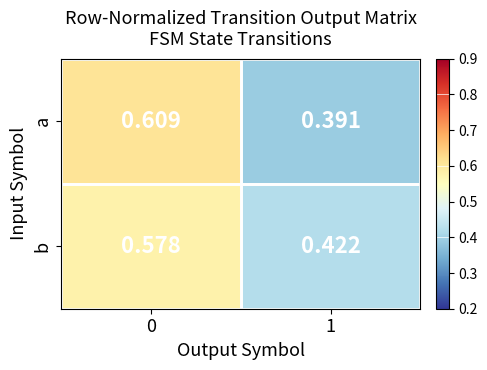

How many data points does each series have?

2